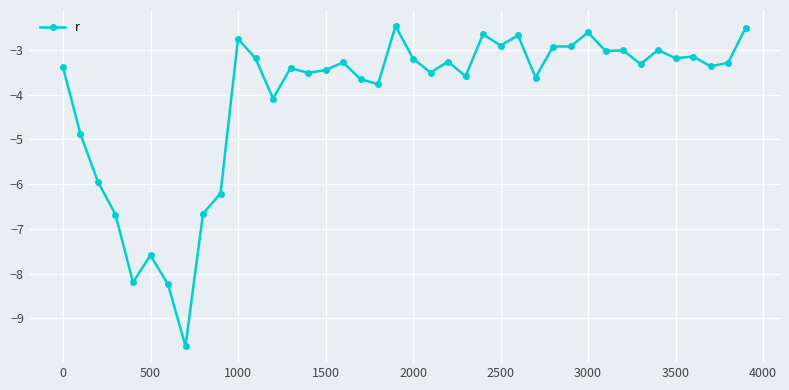

What is the difference between the maximum and minimum values?

7.2